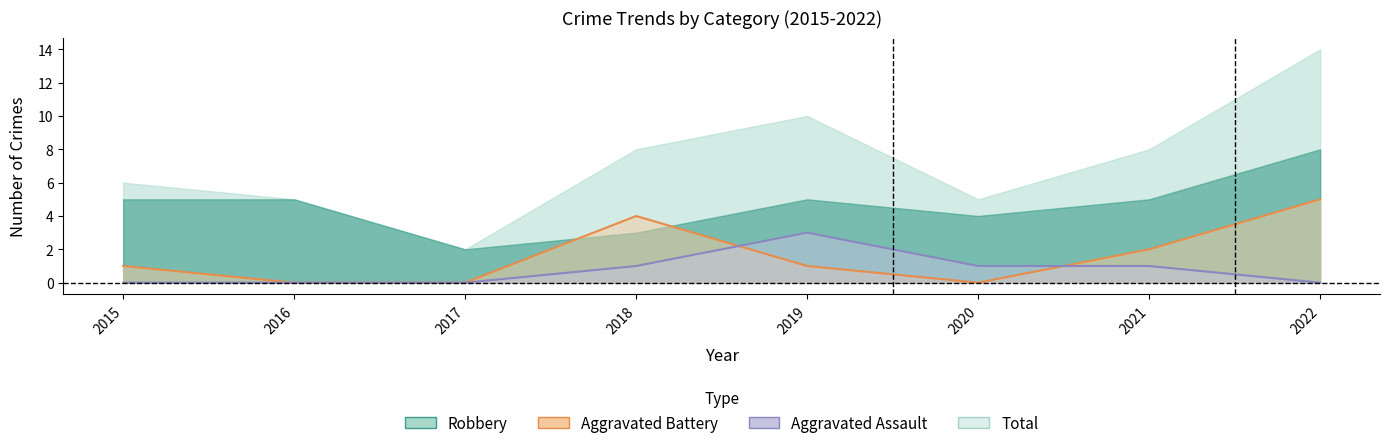

True or false: Aggravated Battery has a value of 0 at 2016.

True